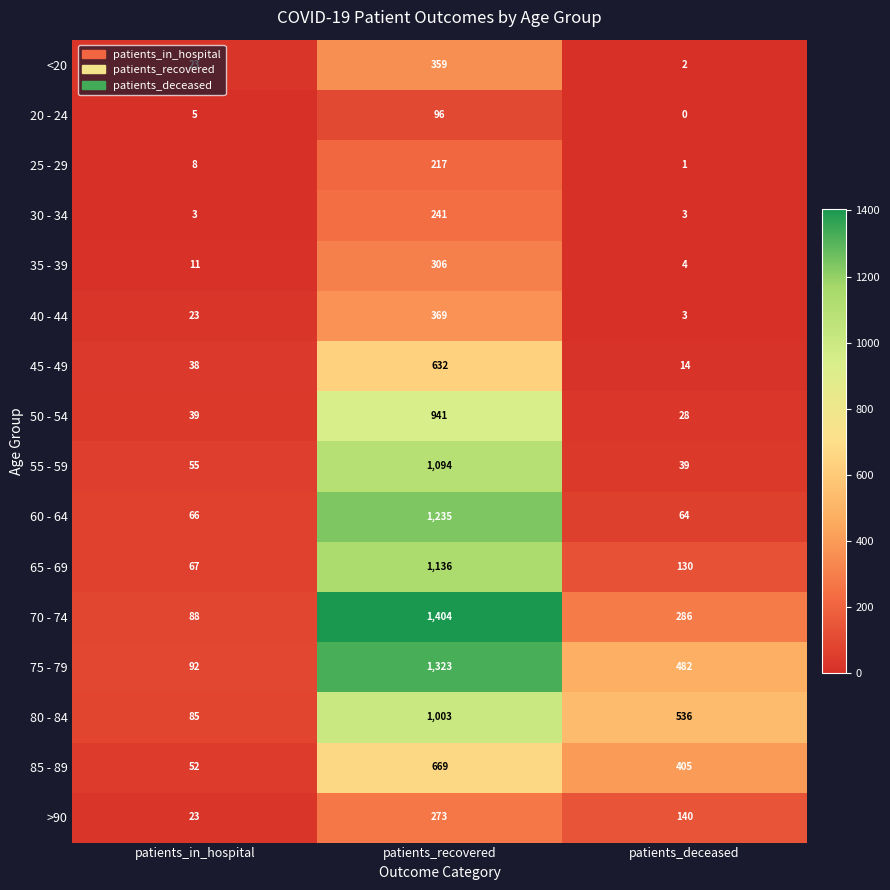

List the labels in order of 70 - 74 value, largest first.

patients_recovered, patients_deceased, patients_in_hospital